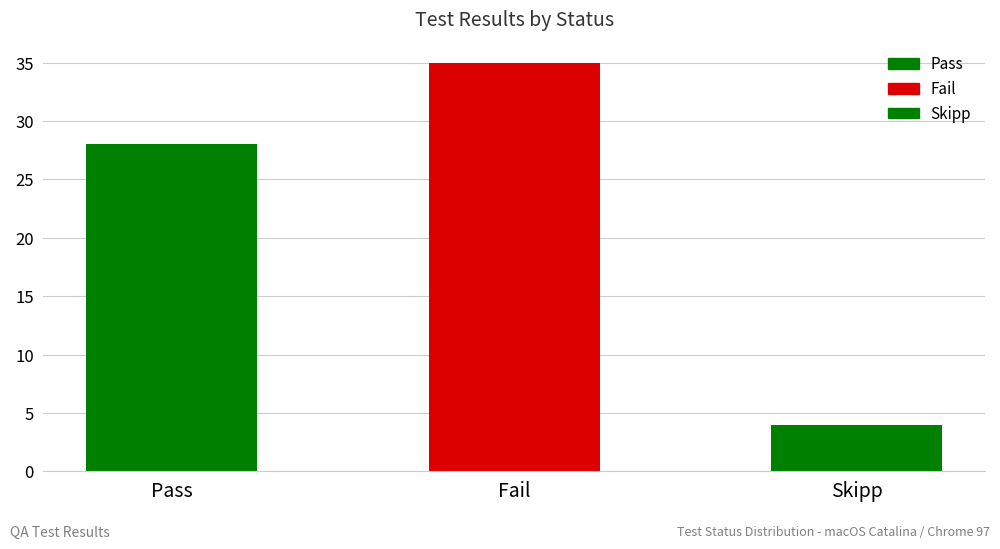

What is the label of the 3rd bar from the left?

Skipp